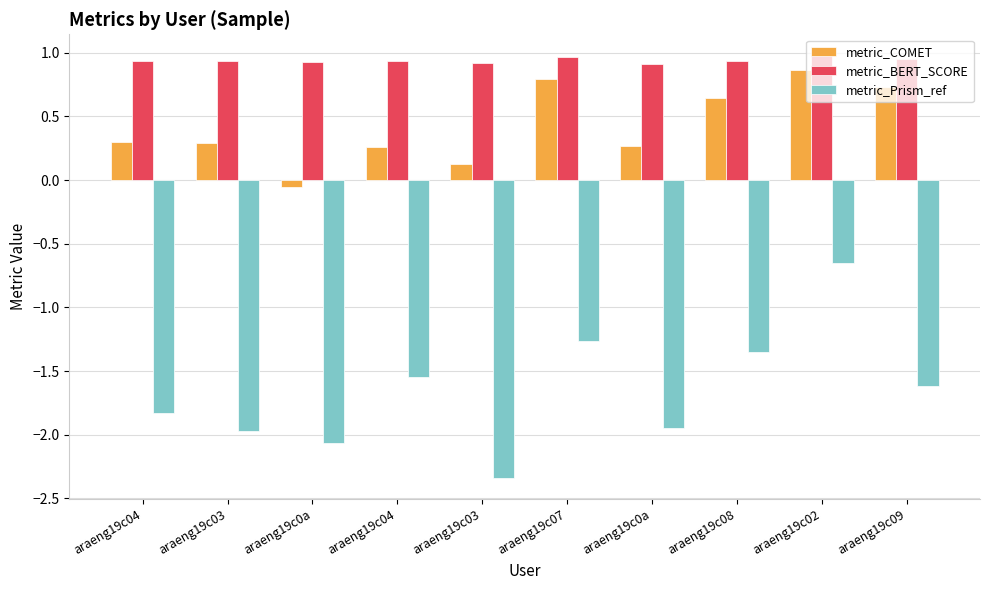

Rank the series by their average value, from lowest to highest.

metric_Prism_ref, metric_COMET, metric_BERT_SCORE